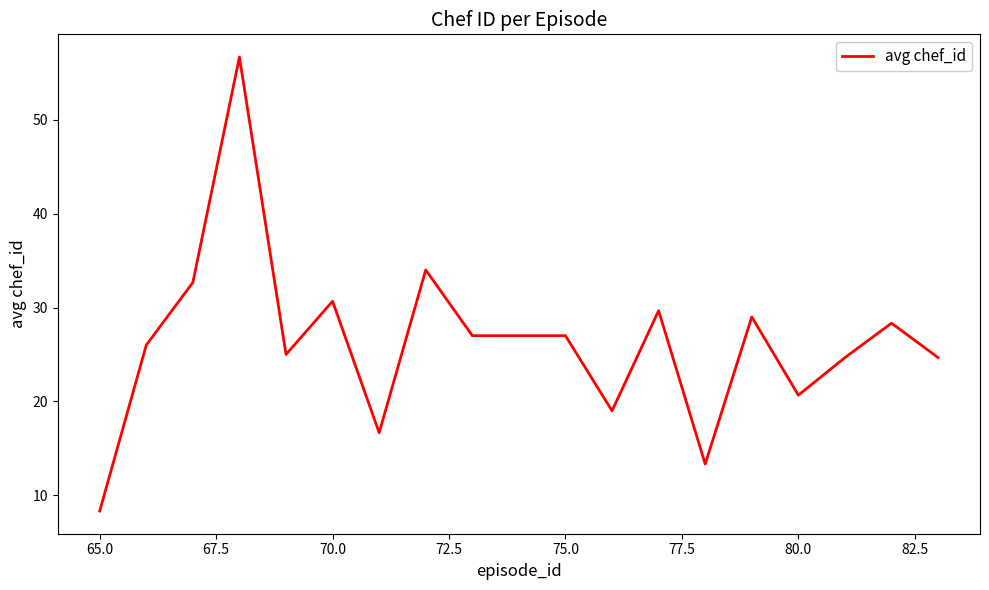

How many lines are shown in the chart?

1